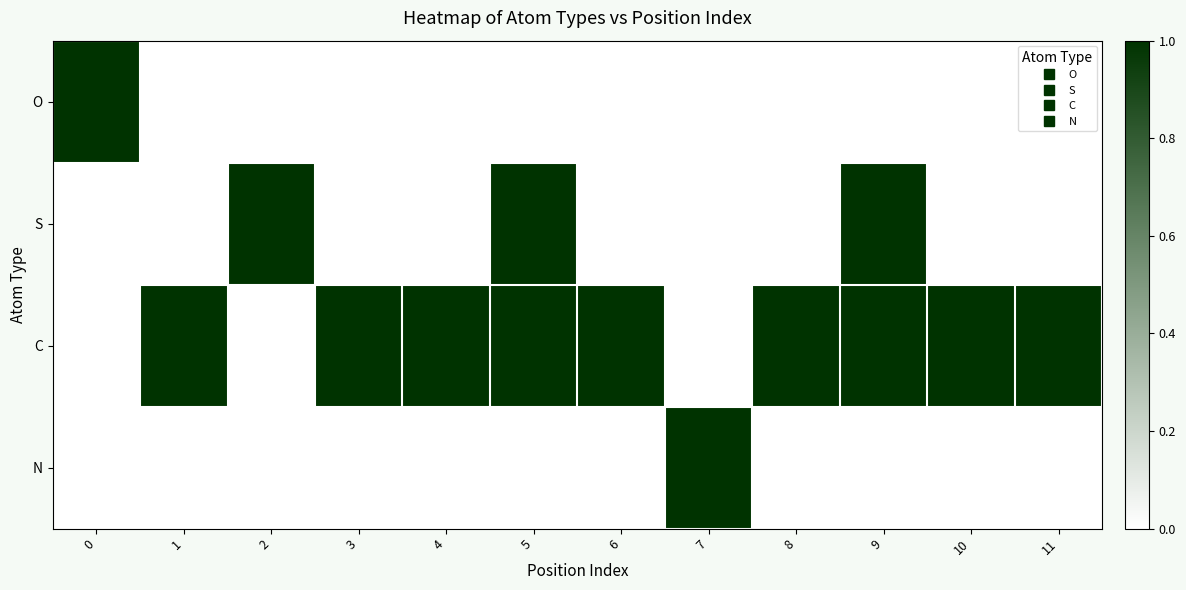

Rank the series at 8 from lowest to highest value.

O, S, N, C